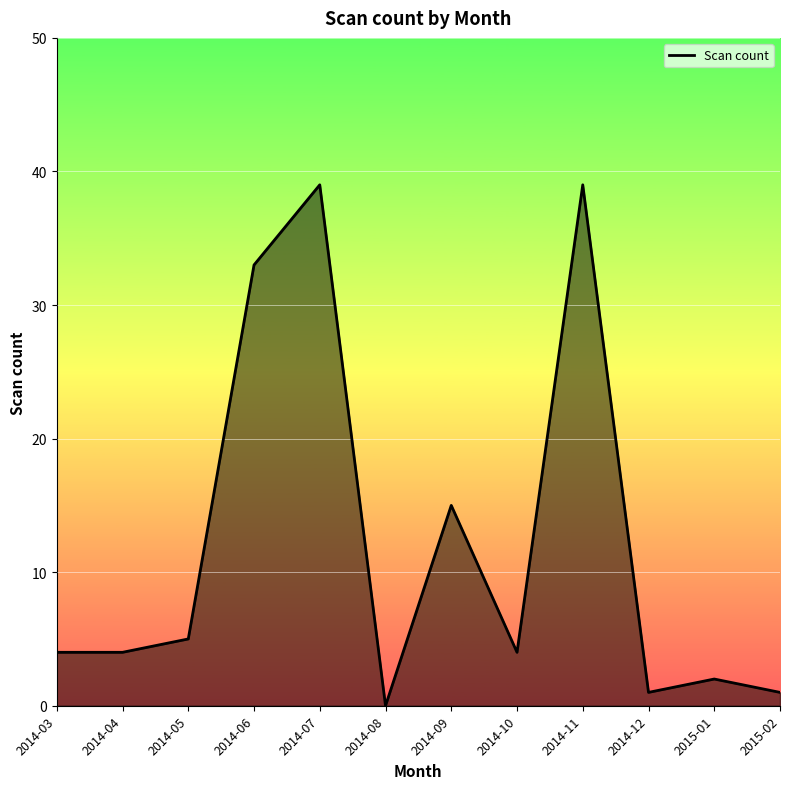

The chart shows a value of 4 at 2014-04. True or false?

True